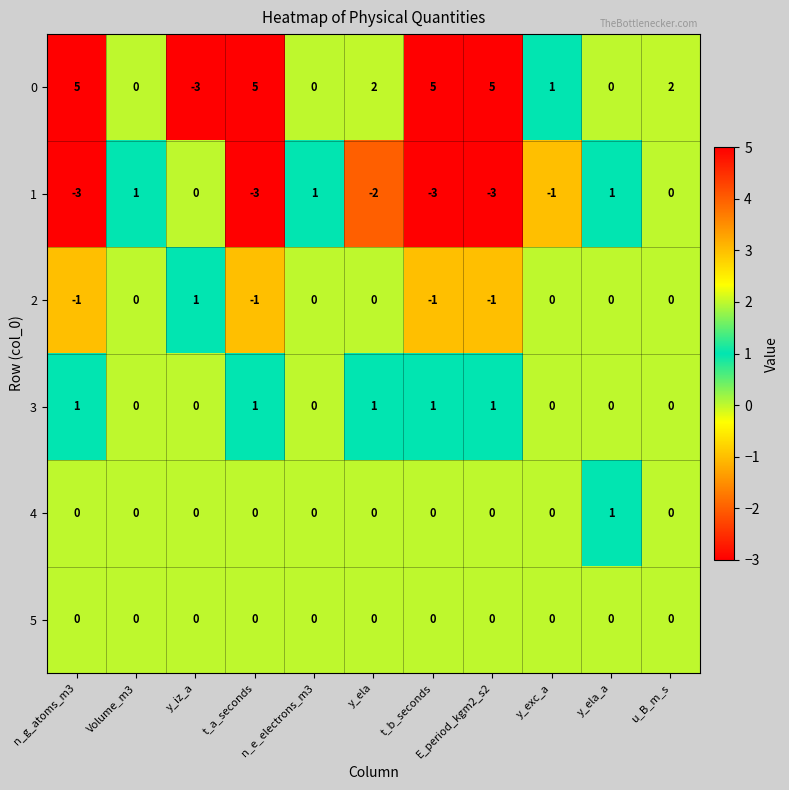

What is the maximum value shown in the chart?

5